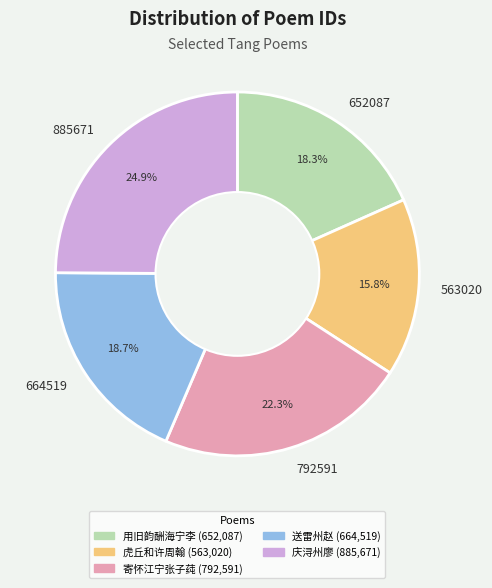

Count the number of slices in the pie.

5